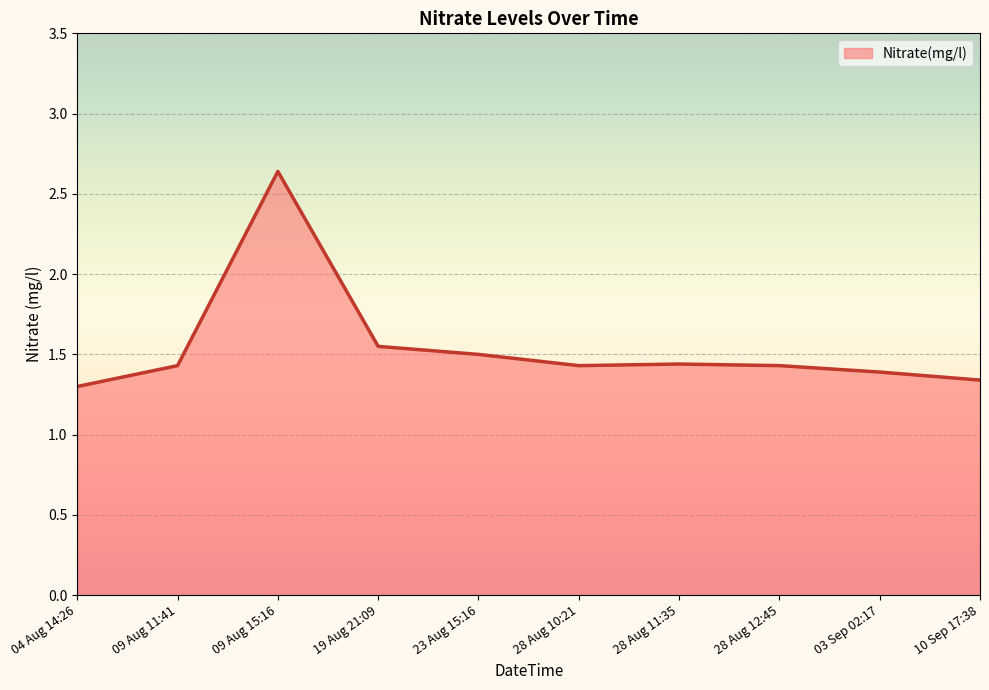

Which label corresponds to the largest value in the chart?

09 Aug 15:16